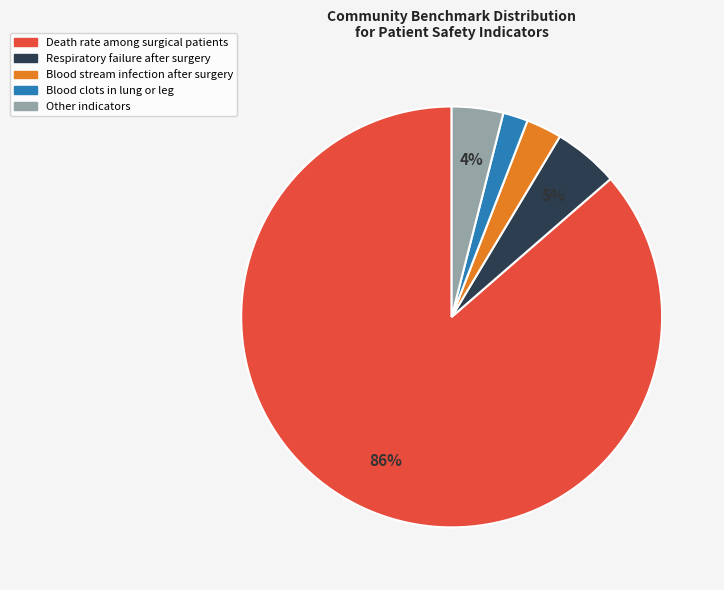

Does any single category account for the majority?

Yes